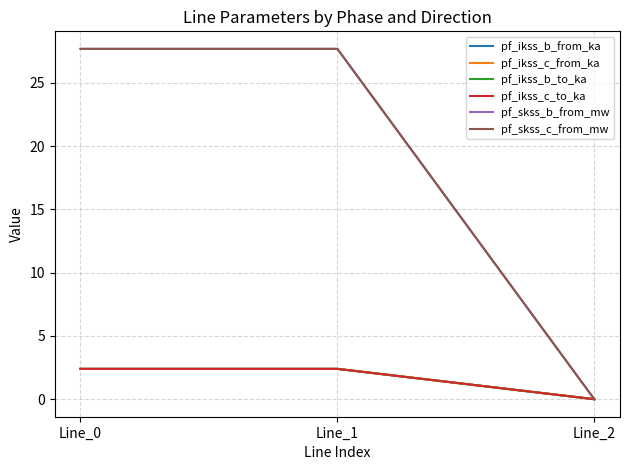

Is this an area chart (filled region under the line)?

No